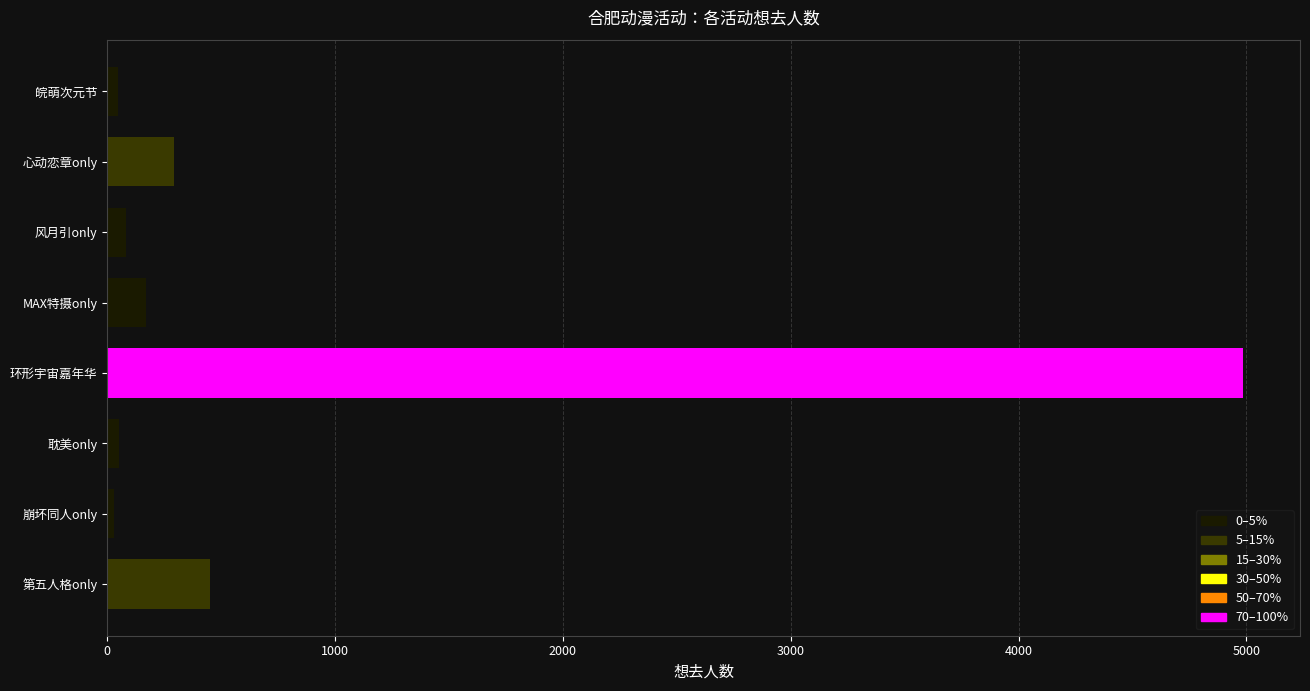

What is the average value?

763